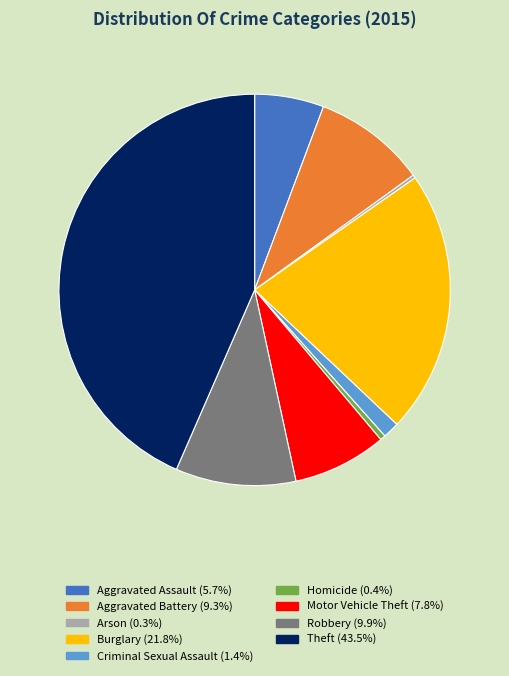

What is the largest slice in the pie chart?

Theft